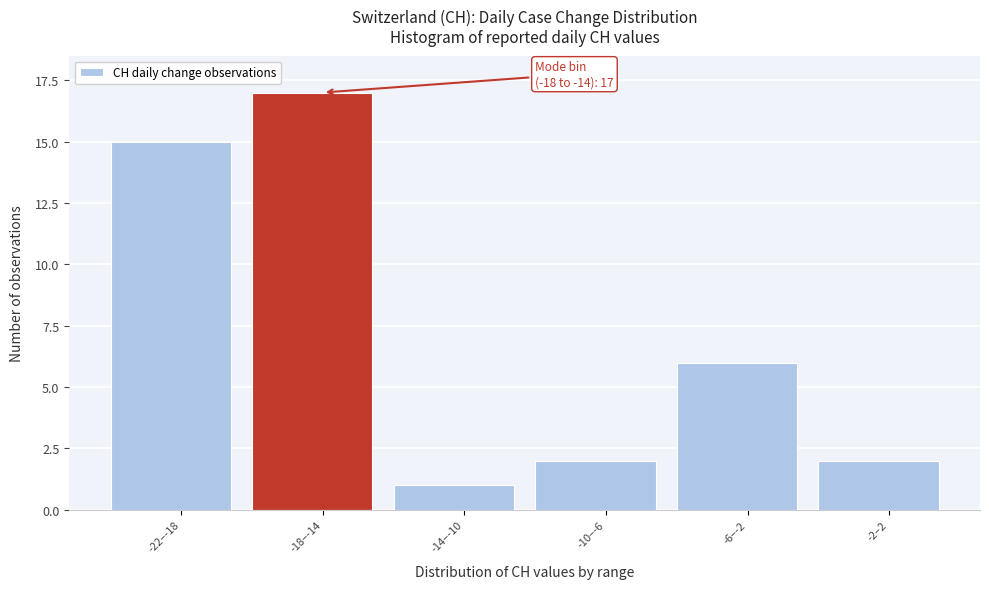

Reading right to left, extract all data points from this chart.

-2–2=2	-6–-2=6	-10–-6=2	-14–-10=1	-18–-14=17	-22–-18=15